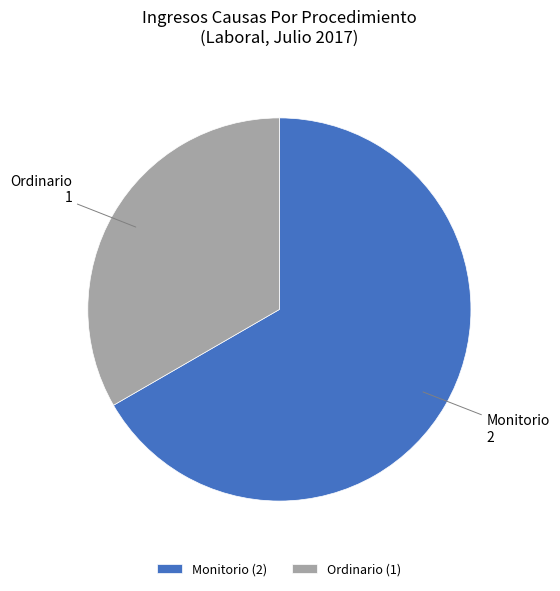

Which slice is the smallest?

Ordinario